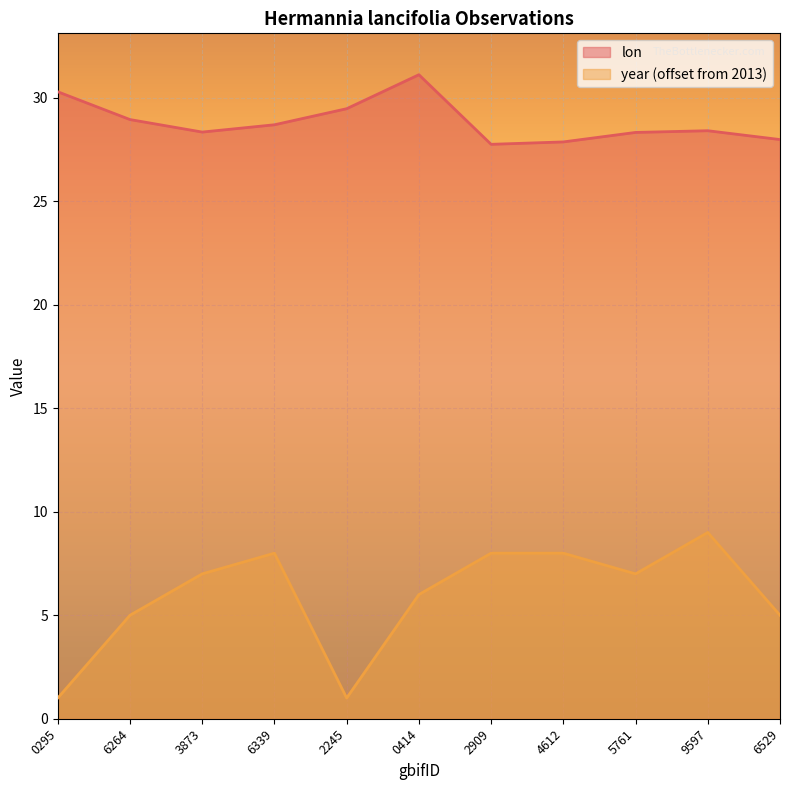

True or false: lon has a value of 45.0 at 2245.

False